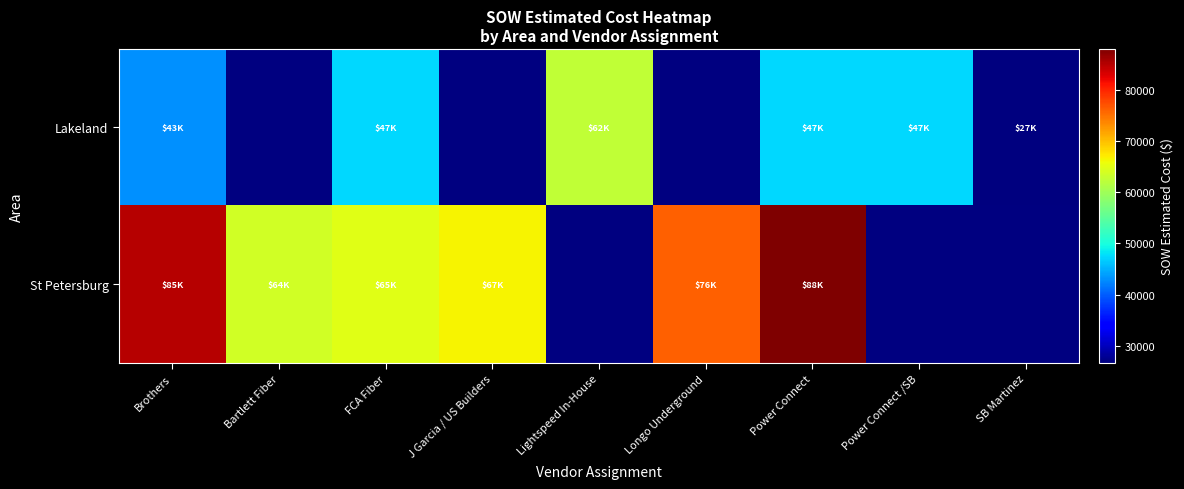

The value of St Petersburg at J Garcia / US Builders is 66638.0. True or false?

True